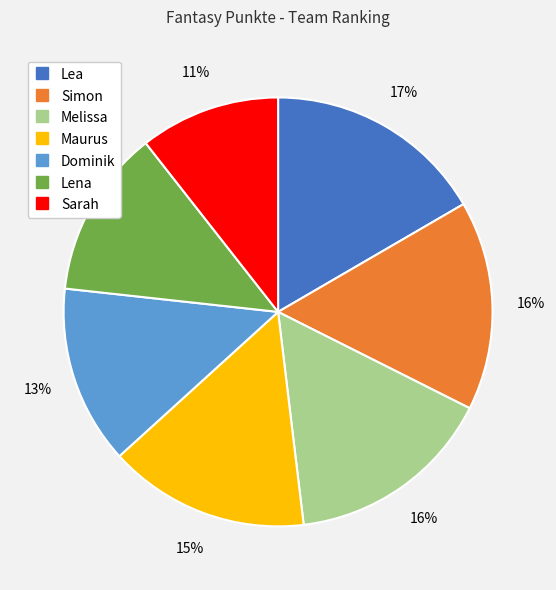

Is there a majority slice in this chart?

No